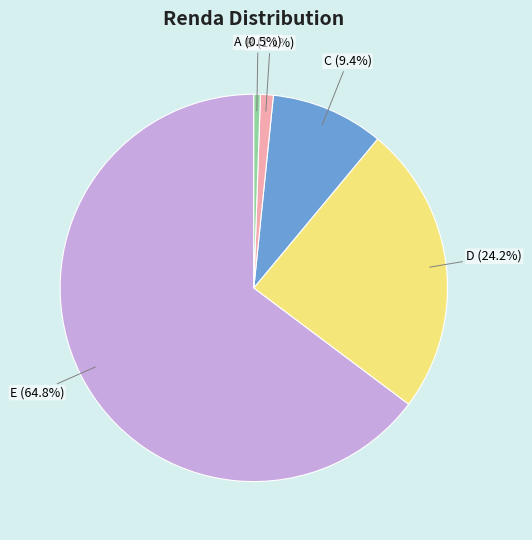

To the nearest percent, what is the difference between the B and E slice percentages?

64%